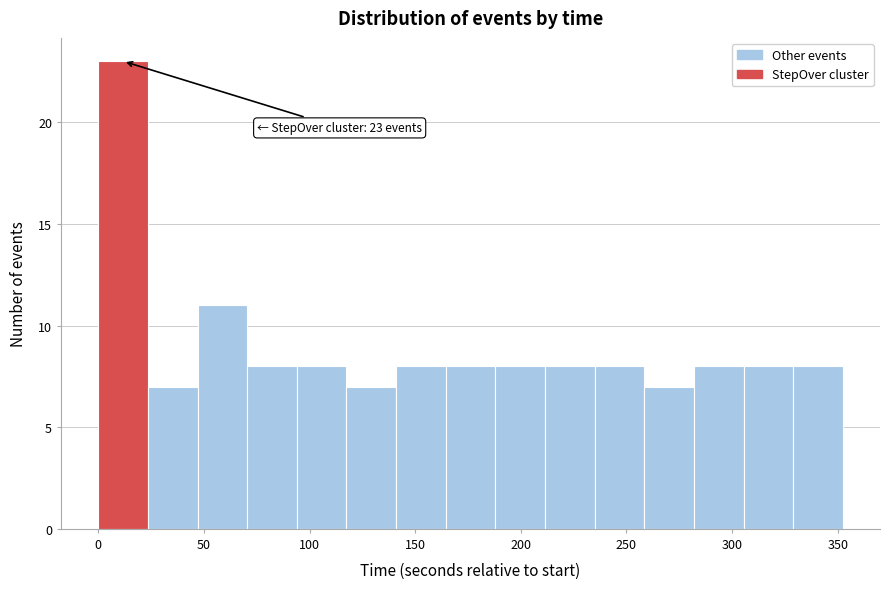

Over which range of the x-axis is the bar tallest?

0 to 25